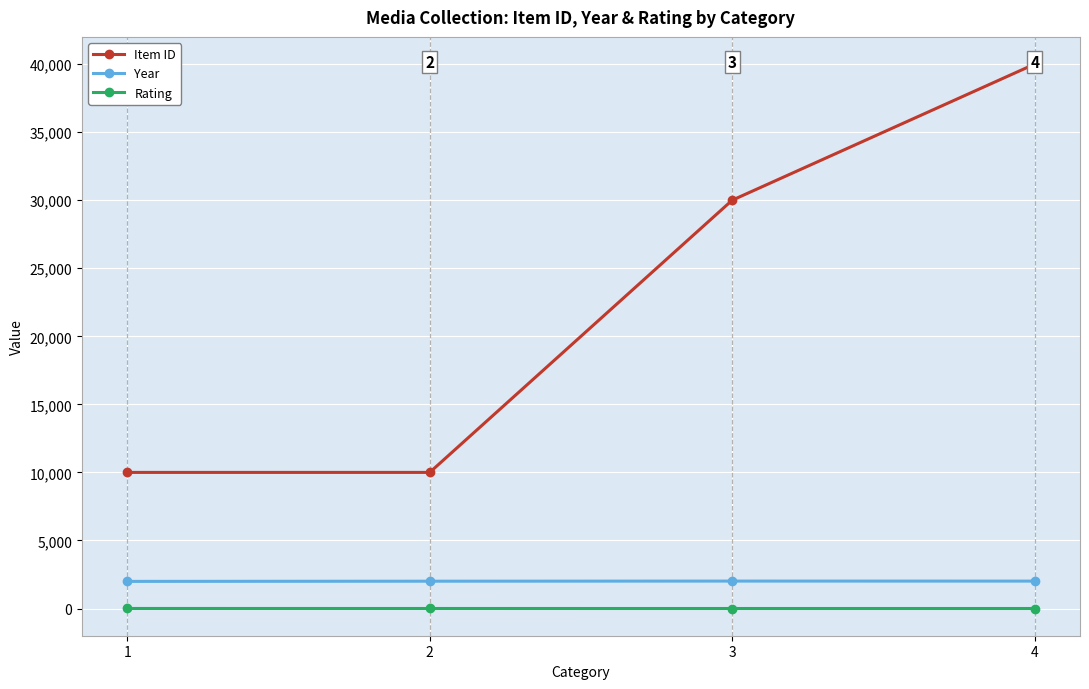

Does the chart have visible grid lines?

Yes